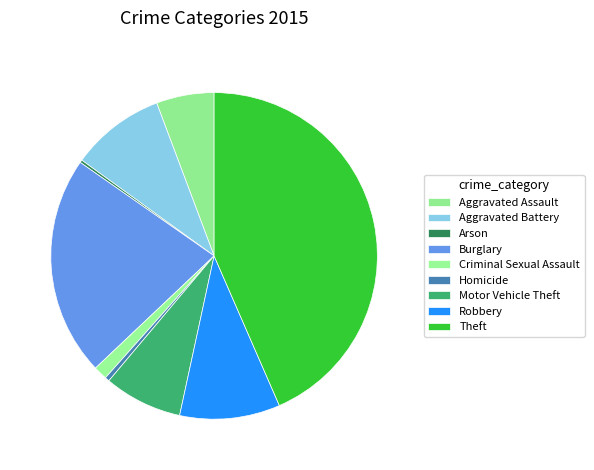

True or false: Burglary accounts for 22% of the total.

True